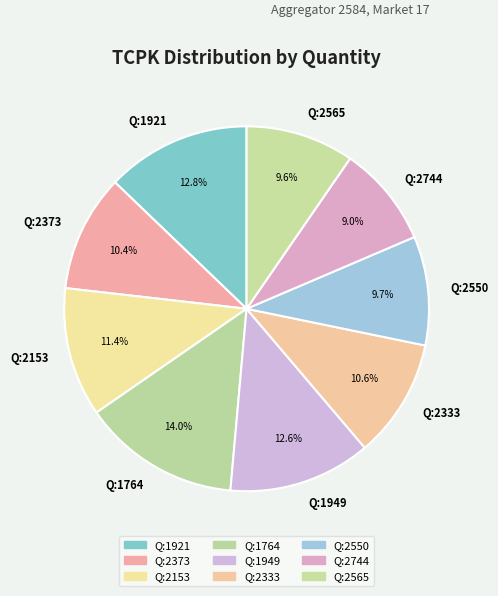

Between Q:2373 and Q:2550, which is larger?

Q:2373